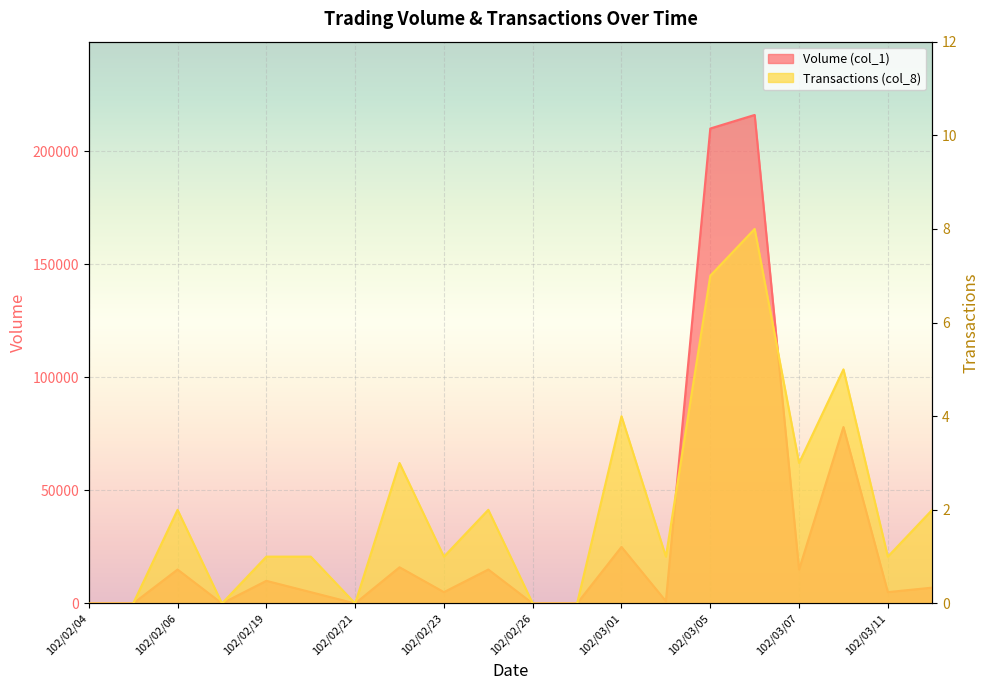

Reading left to right, extract all data points from this chart.

Volume (col_1): 0	0	15000	0	10000	5000	0	16000	5000	15000	0	0	25000	1000	210000	216000	15000	78000	5000	7000
Transactions (col_8): 0	0	2	0	1	1	0	3	1	2	0	0	4	1	7	8	3	5	1	2